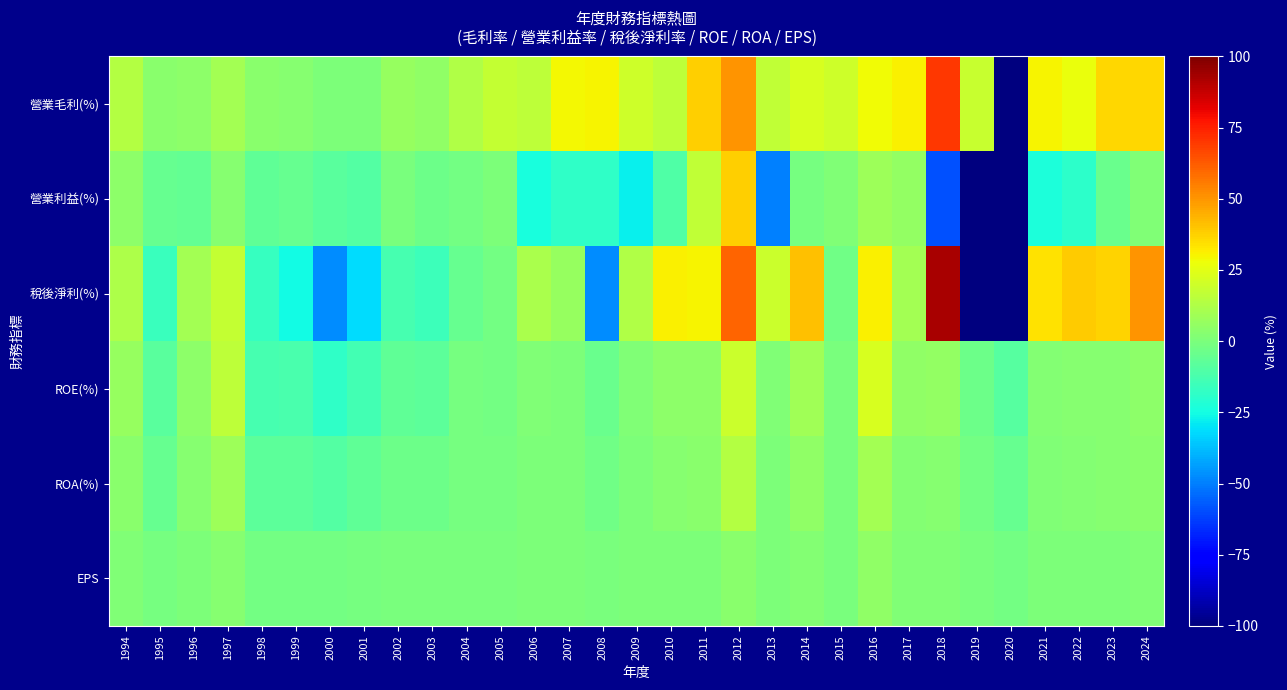

Reading left to right, transcribe all the data shown in this chart.

營業毛利(%): 1994=13.9	1995=3.5	1996=4.5	1997=9.8	1998=3.6	1999=3.0	2000=0.8	2001=0.6	2002=6.3	2003=4.7	2004=12.9	2005=17.3	2006=15.8	2007=29.4	2008=29.8	2009=20.3	2010=16.4	2011=37.9	2012=50.2	2013=16.5	2014=22.3	2015=19.8	2016=28.5	2017=30.6	2018=70.1	2019=18.6	2020=-100.0	2021=30.2	2022=26.7	2023=36.4	2024=36.5
營業利益(%): 1994=4.4	1995=-5.4	1996=-5.5	1997=2.7	1998=-6.5	1999=-5.2	2000=-8.3	2001=-9.6	2002=-0.1	2003=-3.4	2004=-2.1	2005=0.2	2006=-23.5	2007=-18.7	2008=-18.0	2009=-28.1	2010=-10.5	2011=16.9	2012=37.5	2013=-49.6	2014=-1.4	2015=1.3	2016=8.1	2017=5.7	2018=-59.0	2019=-100.0	2020=-100.0	2021=-23.1	2022=-19.3	2023=-4.1	2024=1.2
稅後淨利(%): 1994=12.4	1995=-16.3	1996=9.9	1997=17.4	1998=-16.8	1999=-25.6	2000=-47.0	2001=-31.5	2002=-12.9	2003=-14.9	2004=-5.2	2005=-1.6	2006=11.7	2007=6.8	2008=-47.5	2009=13.0	2010=30.5	2011=30.1	2012=60.4	2013=19.2	2014=41.4	2015=-2.6	2016=30.9	2017=9.9	2018=92.3	2019=-100.0	2020=-100.0	2021=34.3	2022=38.6	2023=37.2	2024=50.6
ROE(%): 1994=6.8	1995=-8.4	1996=4.4	1997=15.7	1998=-13.1	1999=-12.5	2000=-18.3	2001=-13.8	2002=-6.7	2003=-7.2	2004=-1.5	2005=-2.2	2006=1.3	2007=0.7	2008=-4.6	2009=1.1	2010=4.4	2011=4.6	2012=19.1	2013=1.1	2014=8.8	2015=-0.7	2016=22.5	2017=4.8	2018=5.9	2019=-3.3	2020=-9.1	2021=2.3	2022=2.7	2023=3.0	2024=4.3
ROA(%): 1994=3.8	1995=-4.8	1996=2.5	1997=8.4	1998=-7.5	1999=-7.3	2000=-9.9	2001=-7.0	2002=-3.3	2003=-3.7	2004=-0.8	2005=-1.2	2006=0.7	2007=0.4	2008=-3.0	2009=0.7	2010=3.0	2011=3.1	2012=13.8	2013=0.7	2014=4.7	2015=-0.3	2016=10.0	2017=2.3	2018=3.1	2019=-1.8	2020=-4.8	2021=1.5	2022=2.3	2023=2.4	2024=3.3
EPS: 1994=1.0	1995=-1.2	1996=0.7	1997=2.8	1998=-1.7	1999=-1.6	2000=-2.1	2001=-1.4	2002=-0.7	2003=-0.7	2004=-0.1	2005=-0.5	2006=0.1	2007=0.1	2008=-0.5	2009=0.1	2010=0.6	2011=0.7	2012=3.1	2013=0.2	2014=1.7	2015=-0.1	2016=4.7	2017=1.1	2018=1.4	2019=-0.7	2020=-1.9	2021=0.4	2022=0.5	2023=0.5	2024=0.8